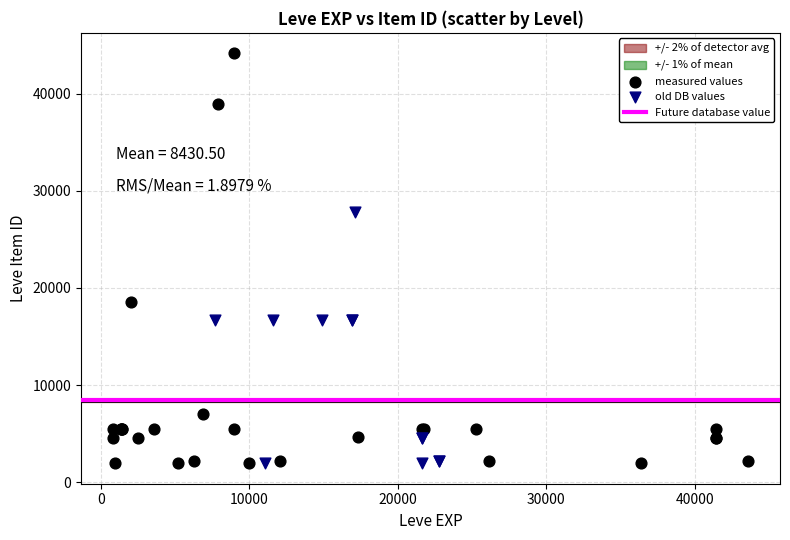

Which series has the widest spread of Y values?

measured values